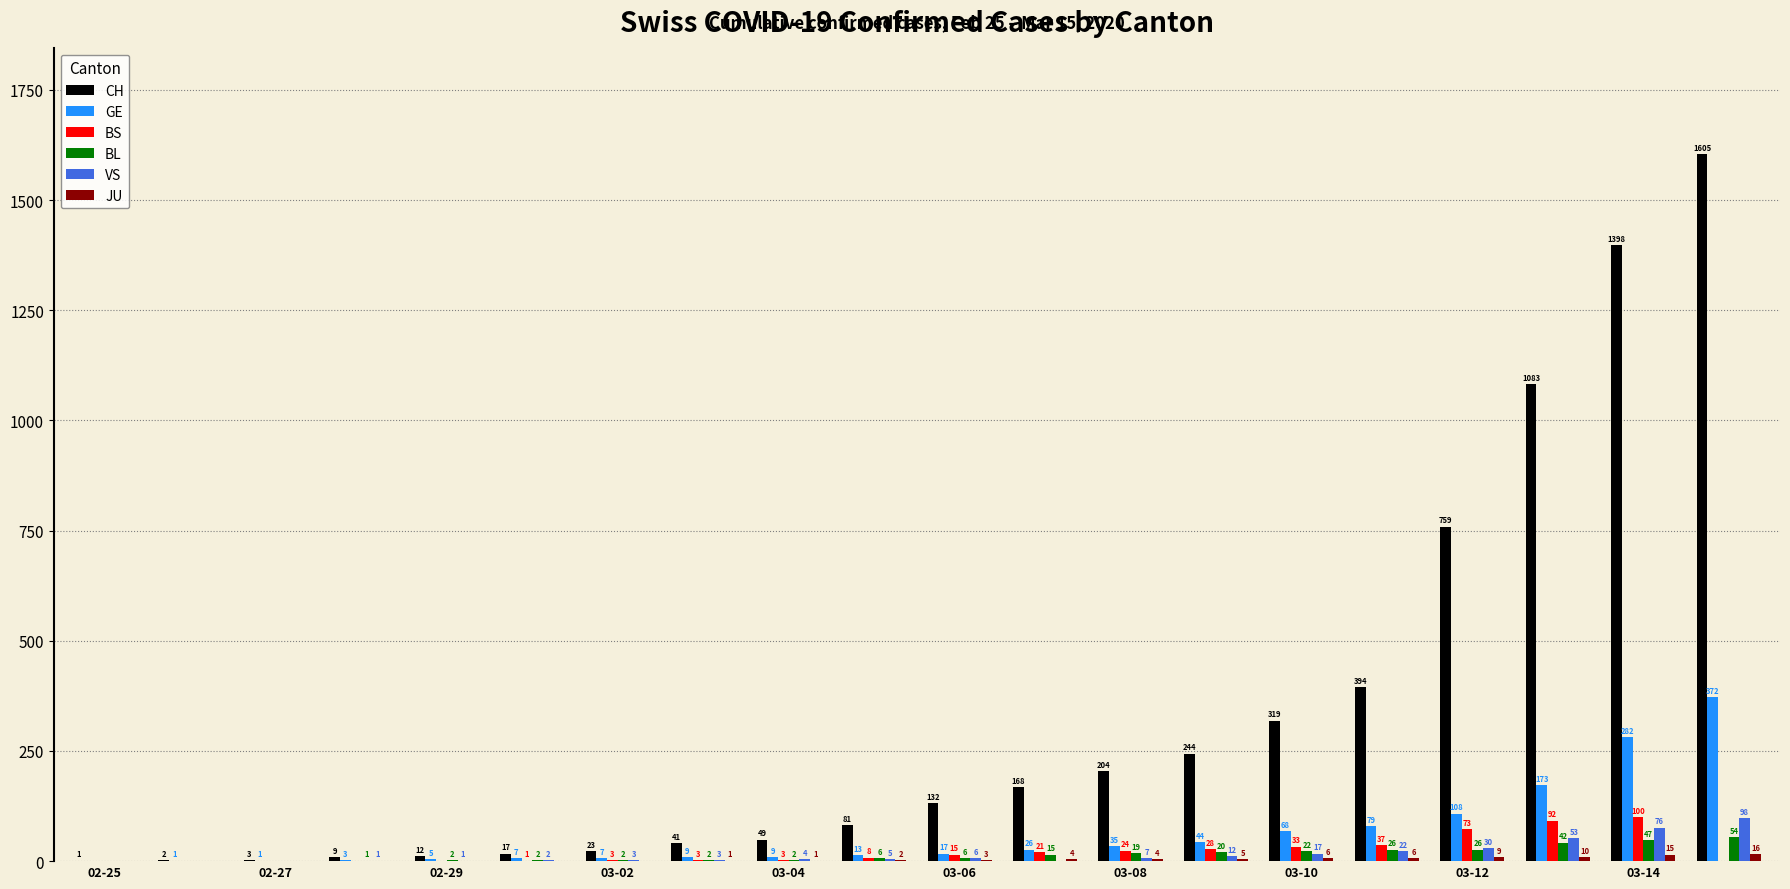

What is the greatest value displayed?

1605